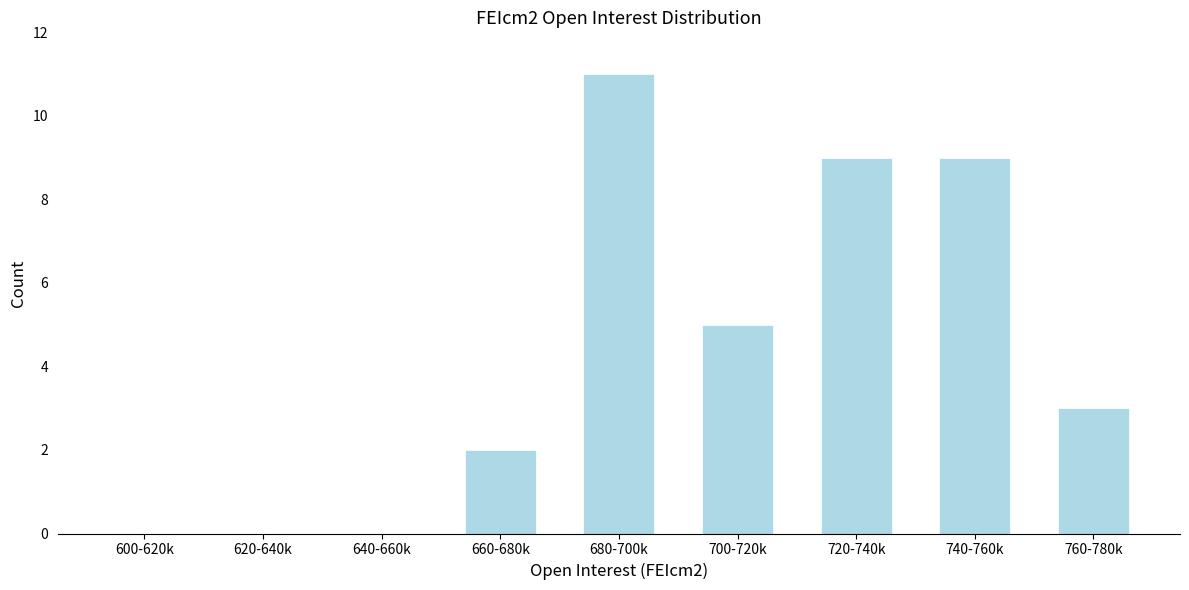

Reading left to right, list all the values displayed in this chart.

600-620k=0	620-640k=0	640-660k=0	660-680k=2	680-700k=11	700-720k=5	720-740k=9	740-760k=9	760-780k=3